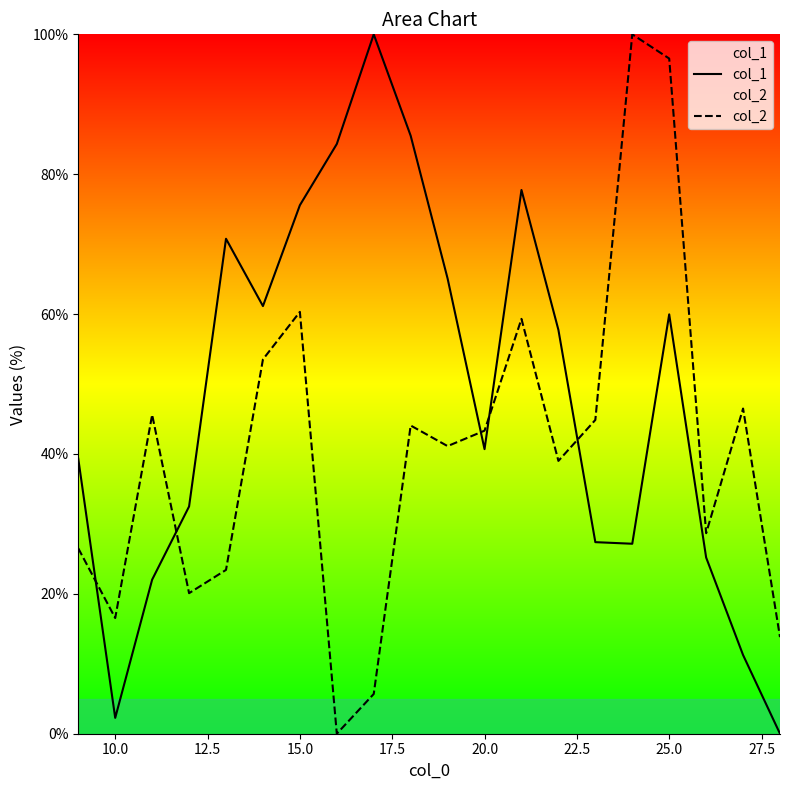

After their last crossing, which series has the higher values: col_1 or col_2?

col_2